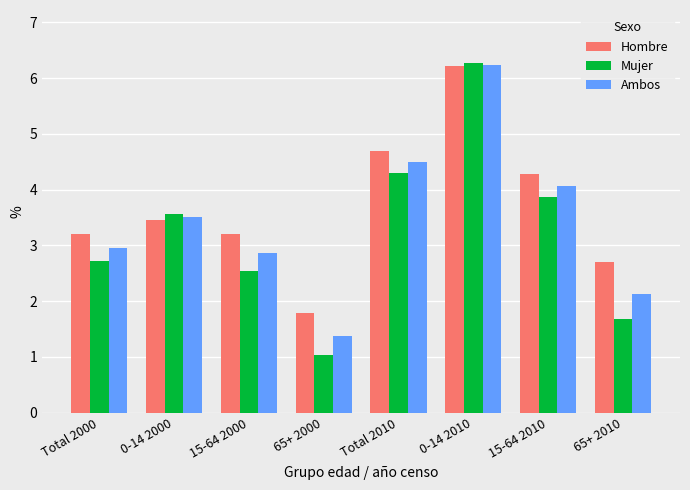

List the labels in order of Mujer value, smallest first.

65+ 2000, 65+ 2010, 15-64 2000, Total 2000, 0-14 2000, 15-64 2010, Total 2010, 0-14 2010